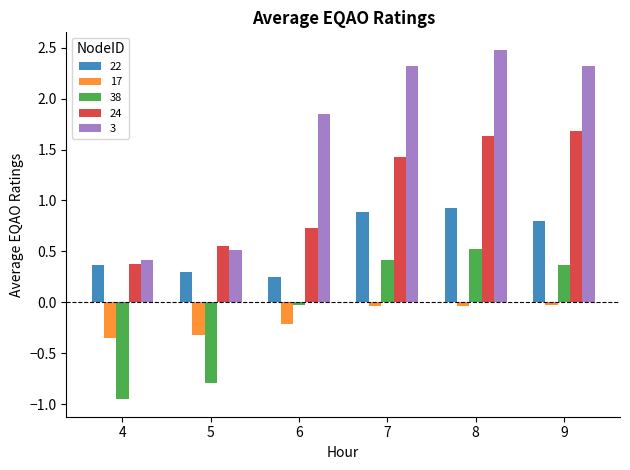

What is the difference between the maximum and second lowest values in the 22 series?

0.6